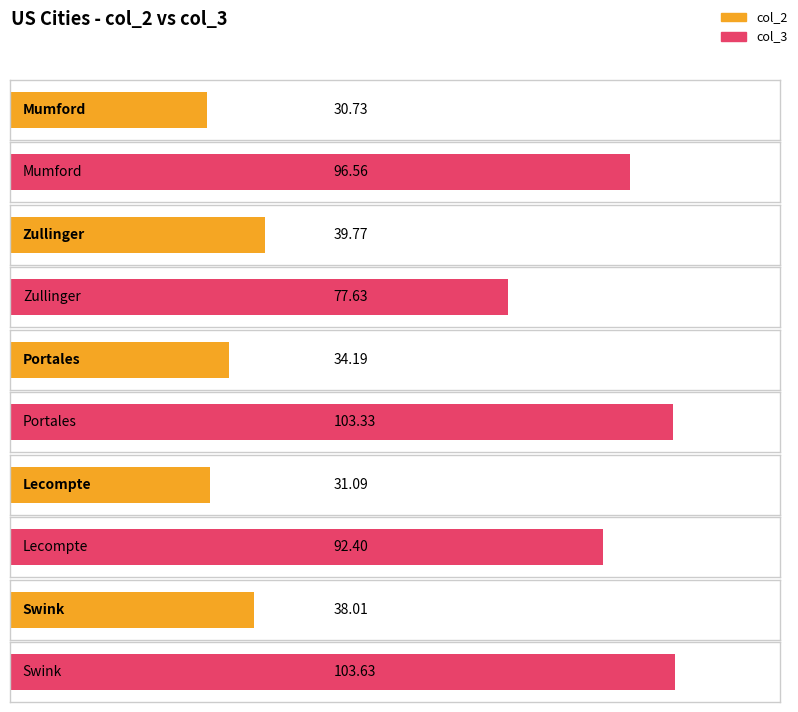

What is the label of the 2nd bar from the right?

Lecompte